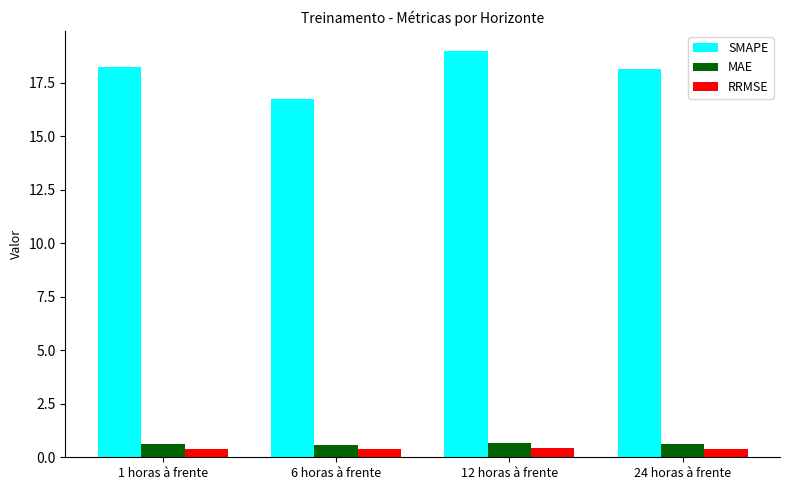

What is the lowest value of the MAE series?

0.6